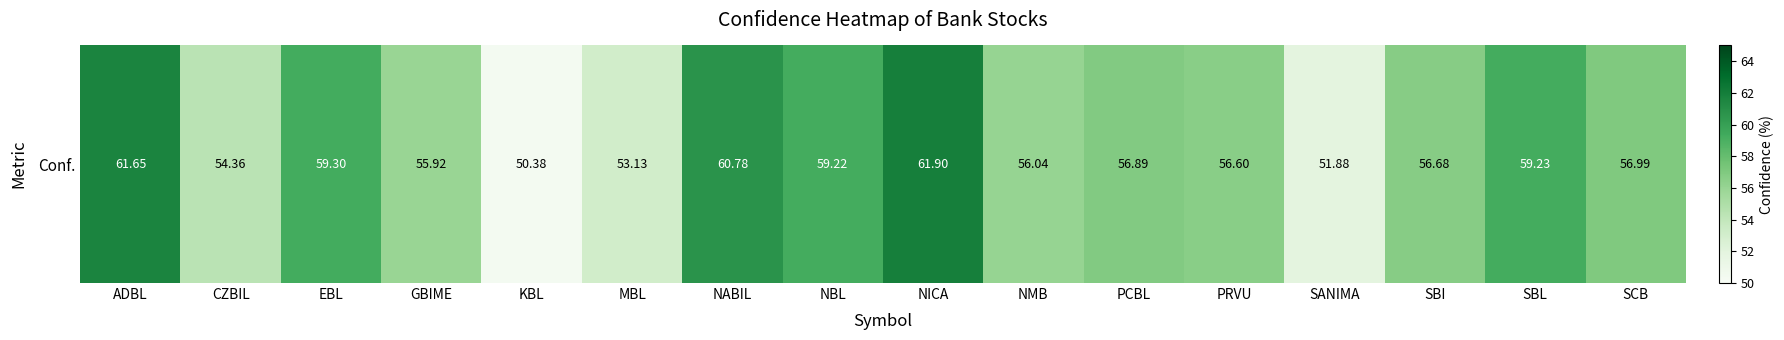

Rank the categories by value from lowest to highest.

KBL, SANIMA, MBL, CZBIL, GBIME, NMB, PRVU, SBI, PCBL, SCB, NBL, SBL, EBL, NABIL, ADBL, NICA